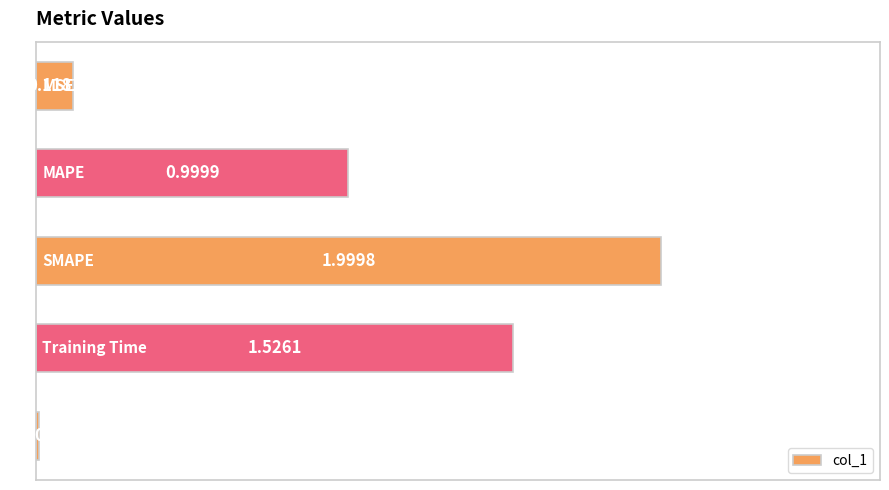

Count the number of data series in this chart.

1